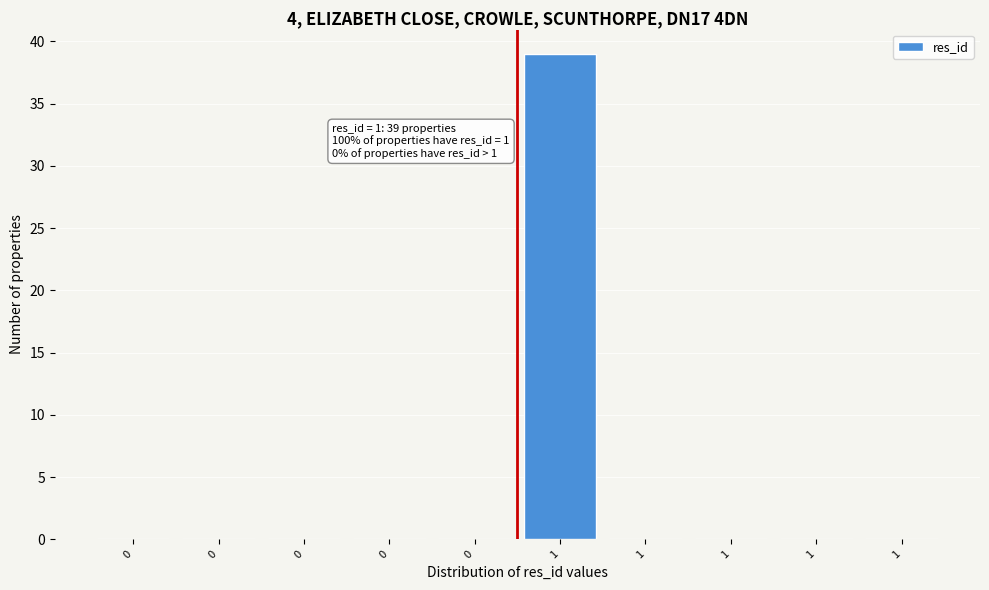

Are the bars horizontal?

No